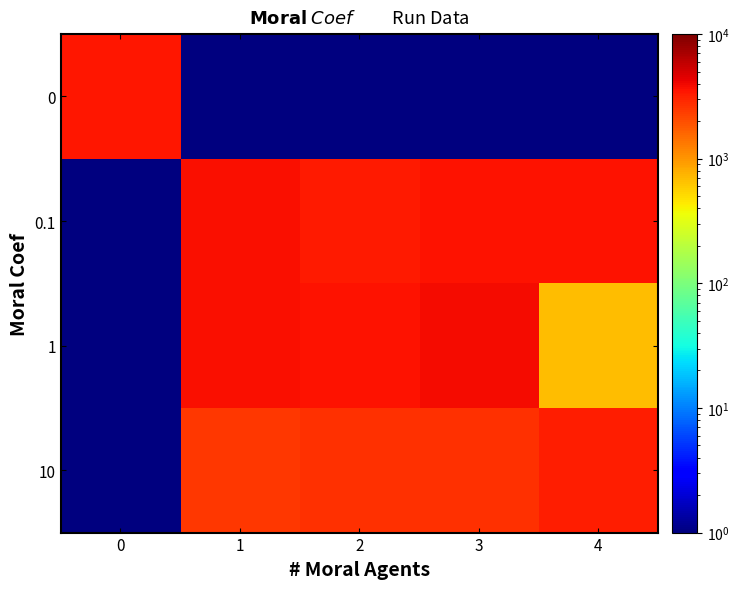

At how many categories does at least one series exceed 2297?

5